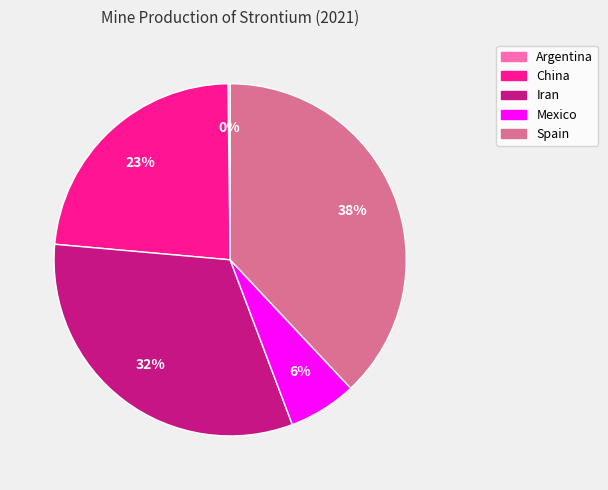

Is the sum of Iran and Spain greater than half?

Yes